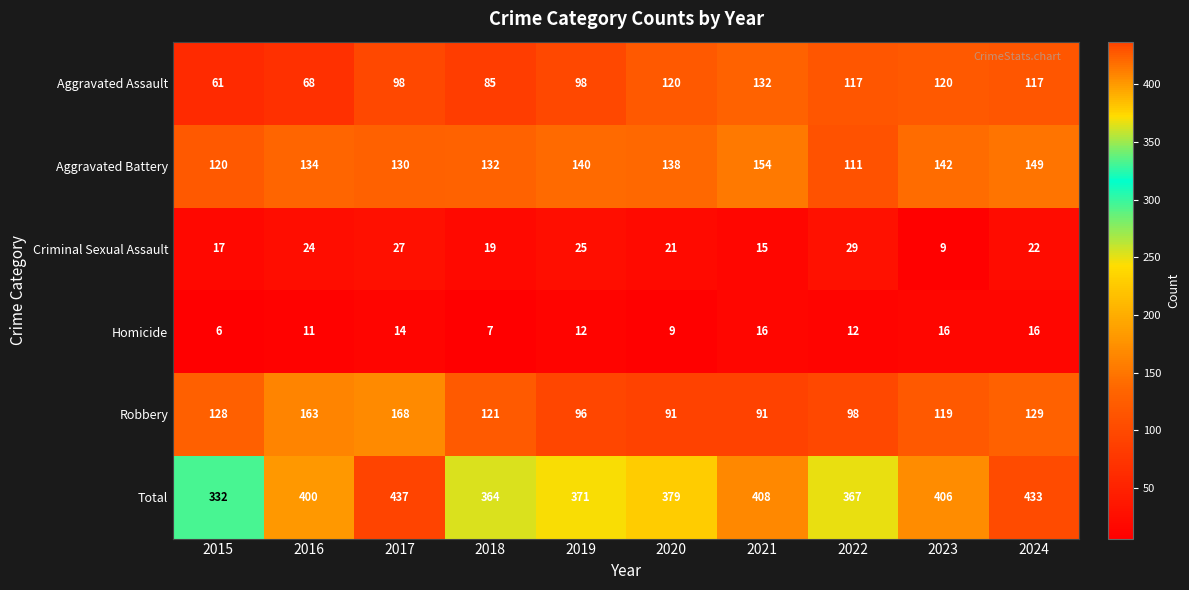

The value of Criminal Sexual Assault at 2016 is 34. True or false?

False